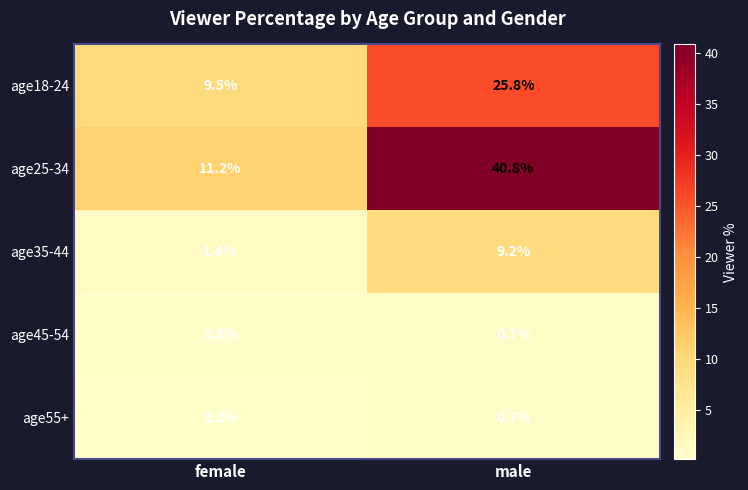

The age55+ series shows 0.7 at male. True or false?

True